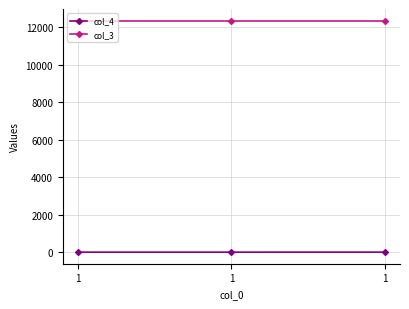

Reading right to left, what are all the values shown in this chart?

col_4: 1=2	1=1	1=1
col_3: 1=12345	1=12345	1=12345